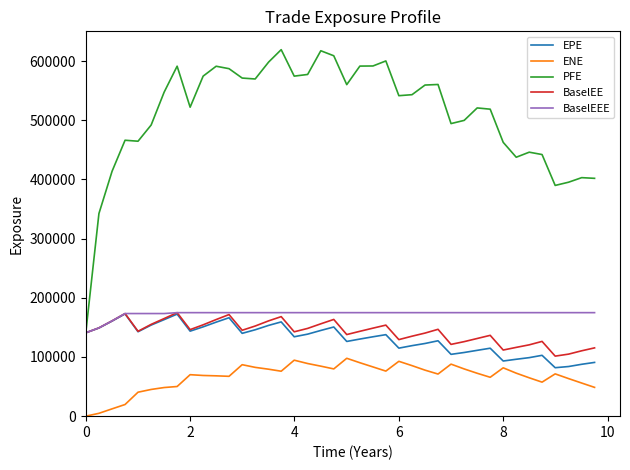

Which series has the largest total across all categories?

PFE